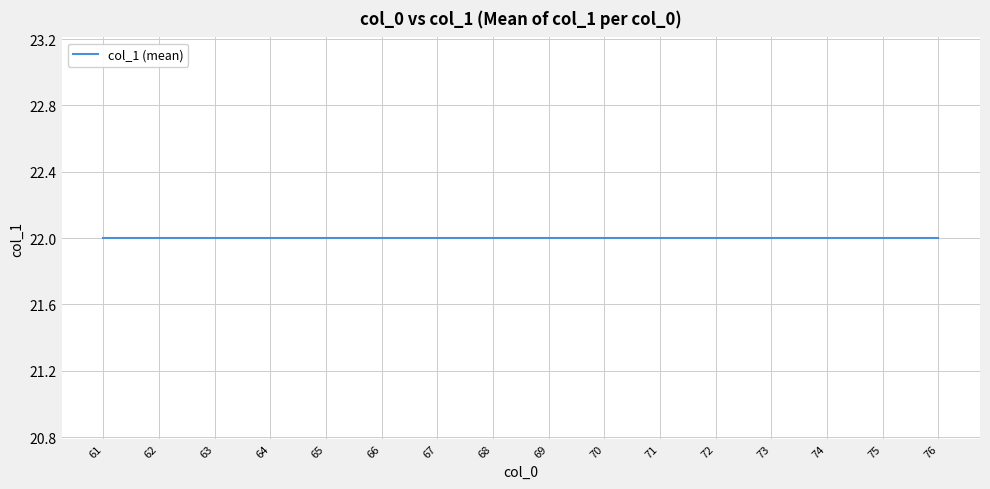

At which category does the data reach its first local peak?

71